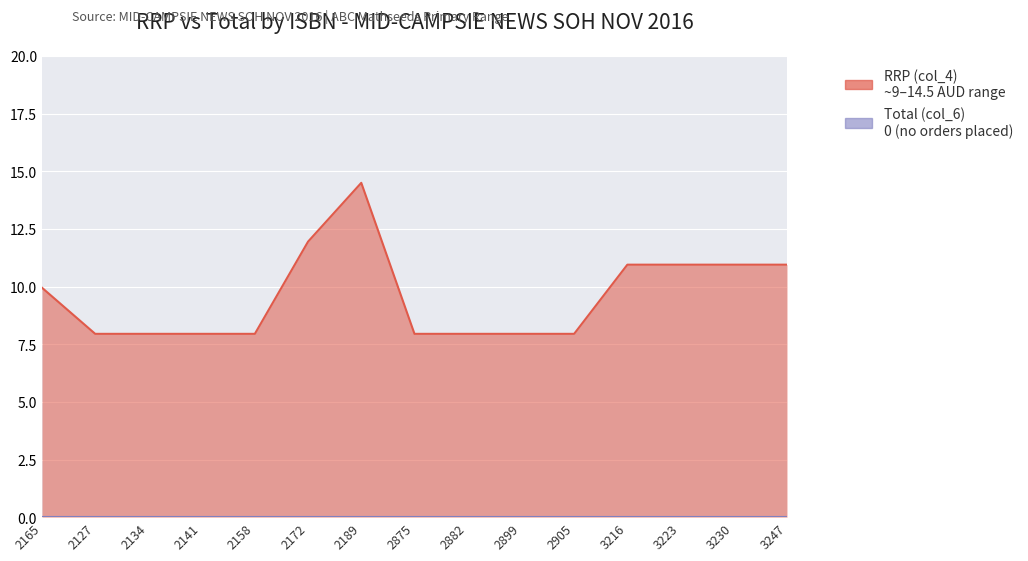

Between 3216 and 2189, which is larger?

2189